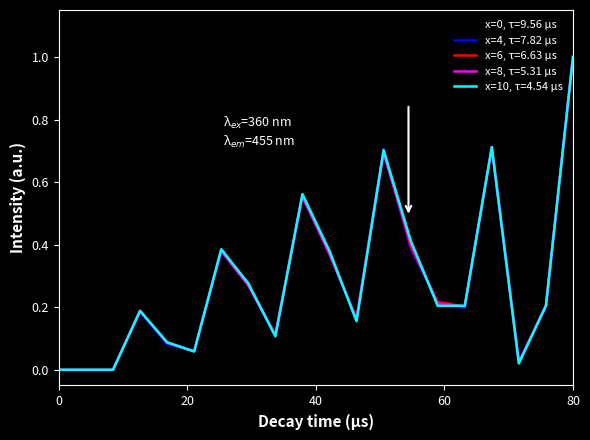

What is the maximum value shown in the chart?

1.0